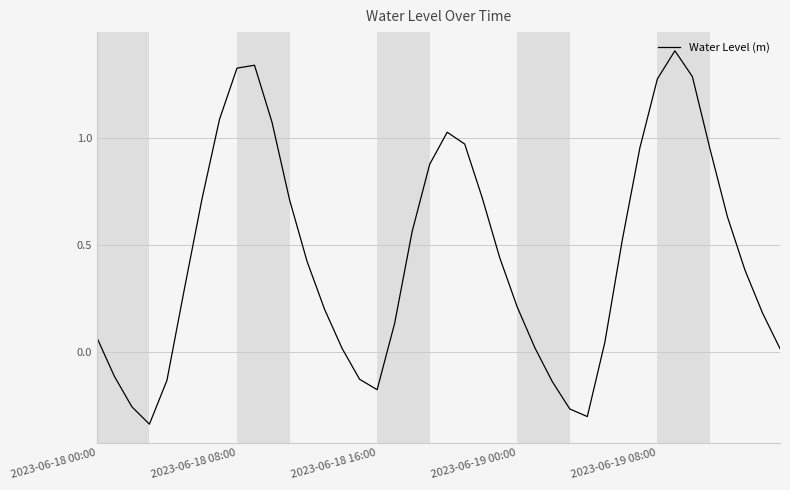

What is the maximum value shown in the chart?

1.4